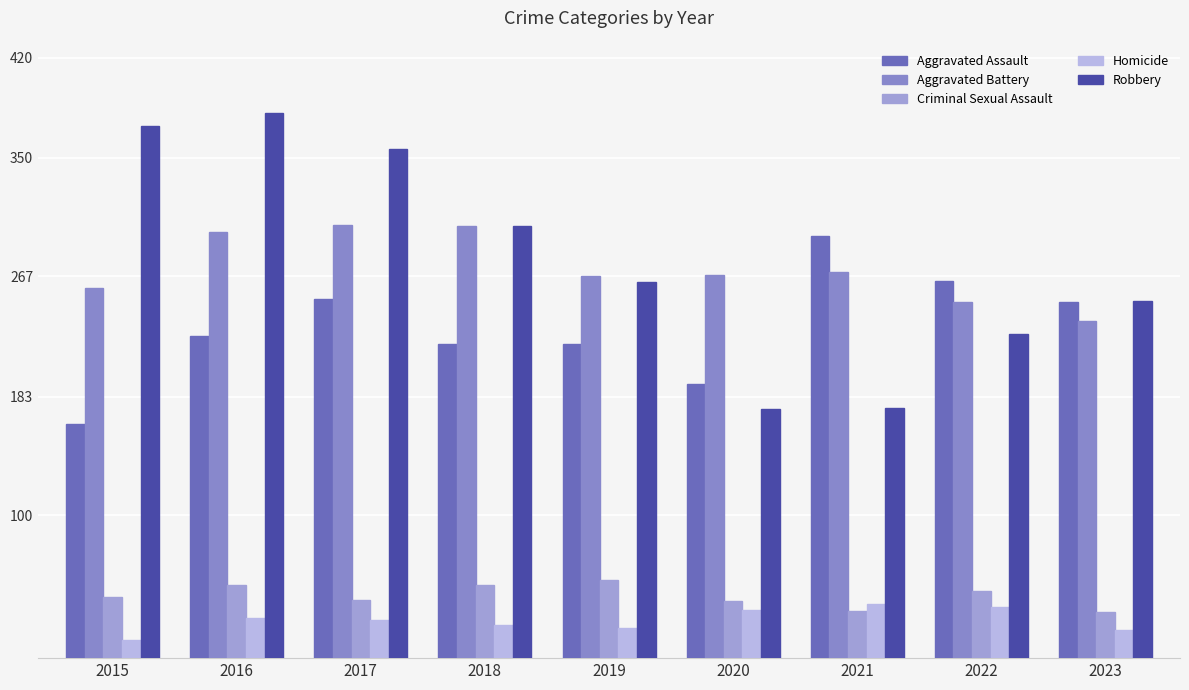

Is the value of Homicide at 2018 greater than the value of Aggravated Assault at 2017?

No